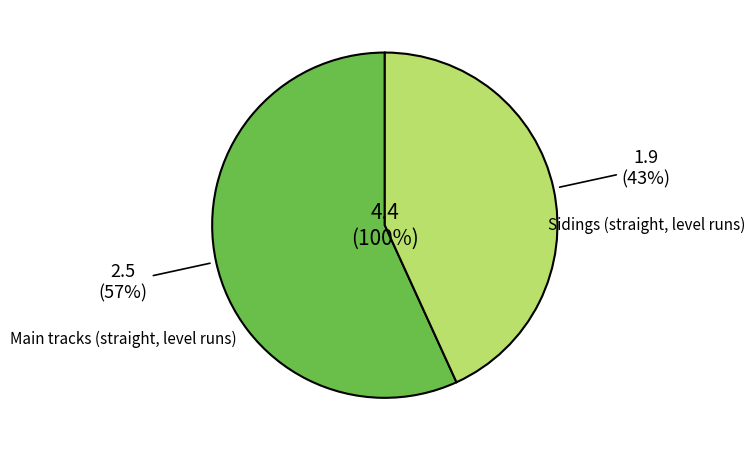

What is the total percentage of Sidings (straight, level runs) and Main tracks (straight, level runs)?

100.0%